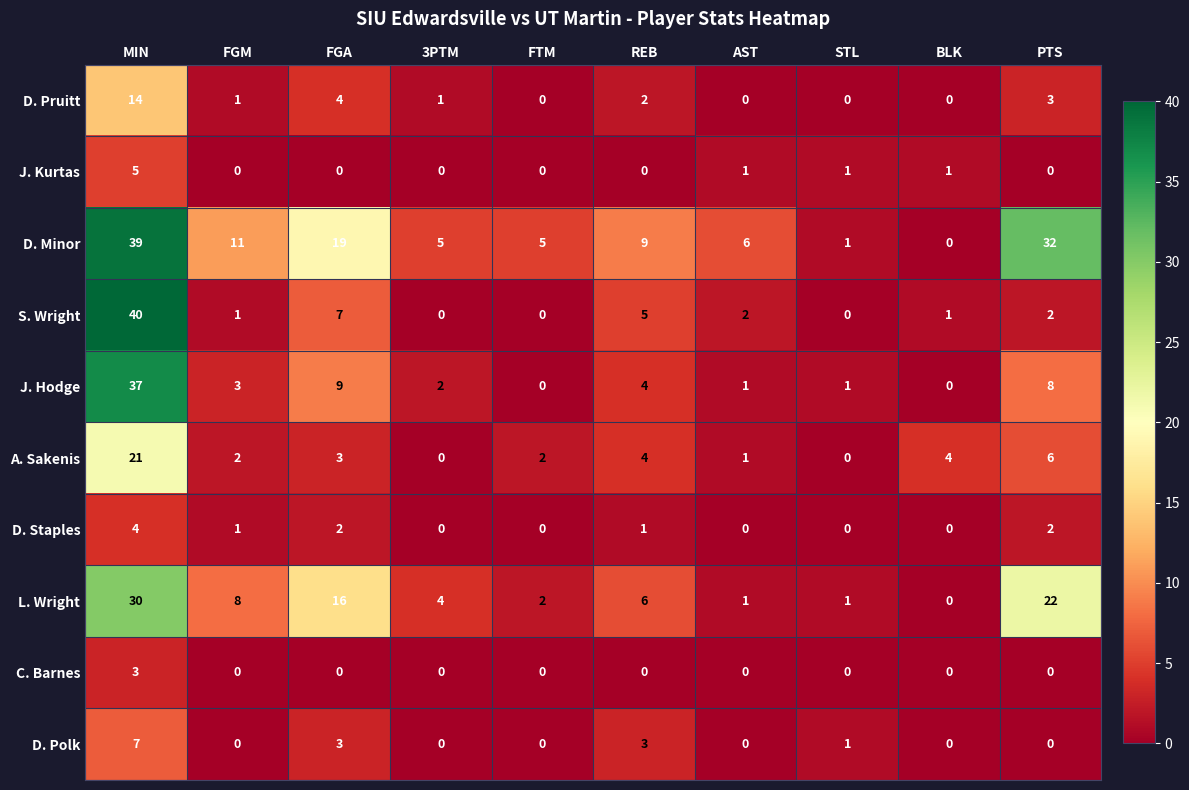

How many distinct data groups are displayed?

10